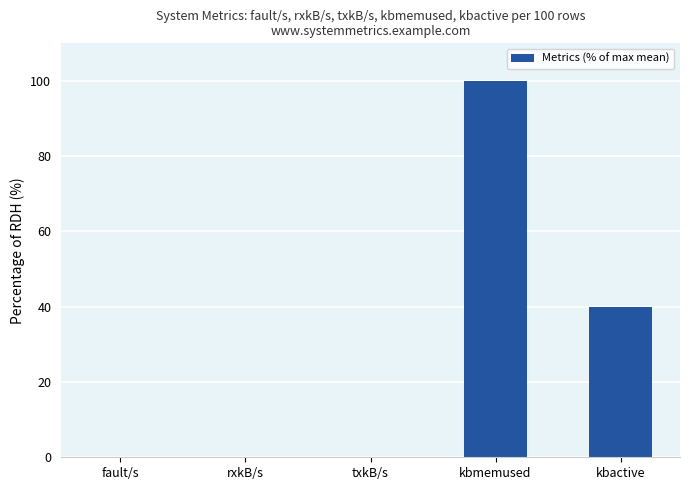

Which label corresponds to the largest value in the chart?

kbmemused